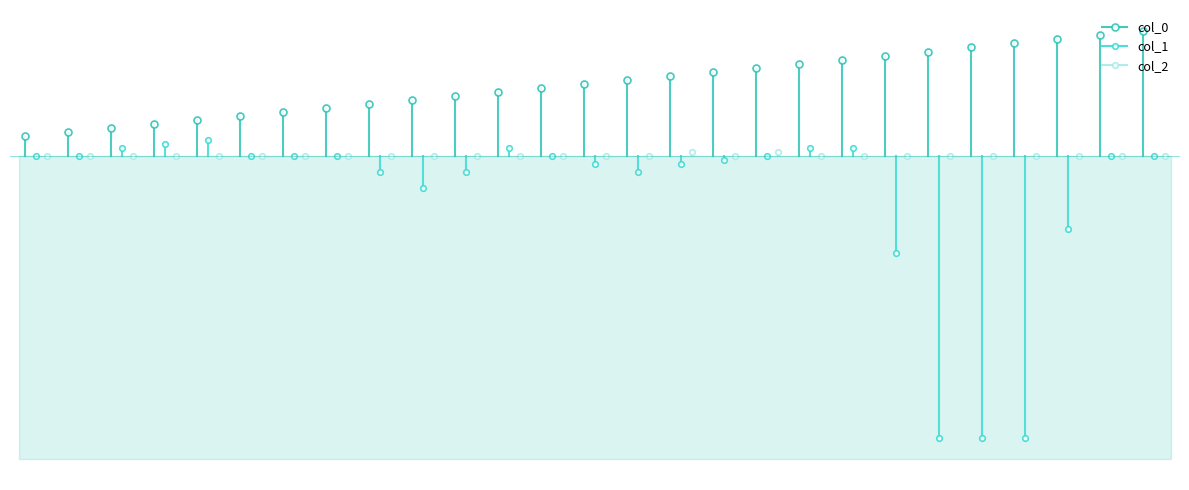

True or false: col_0 and col_2 intersect in this chart.

False